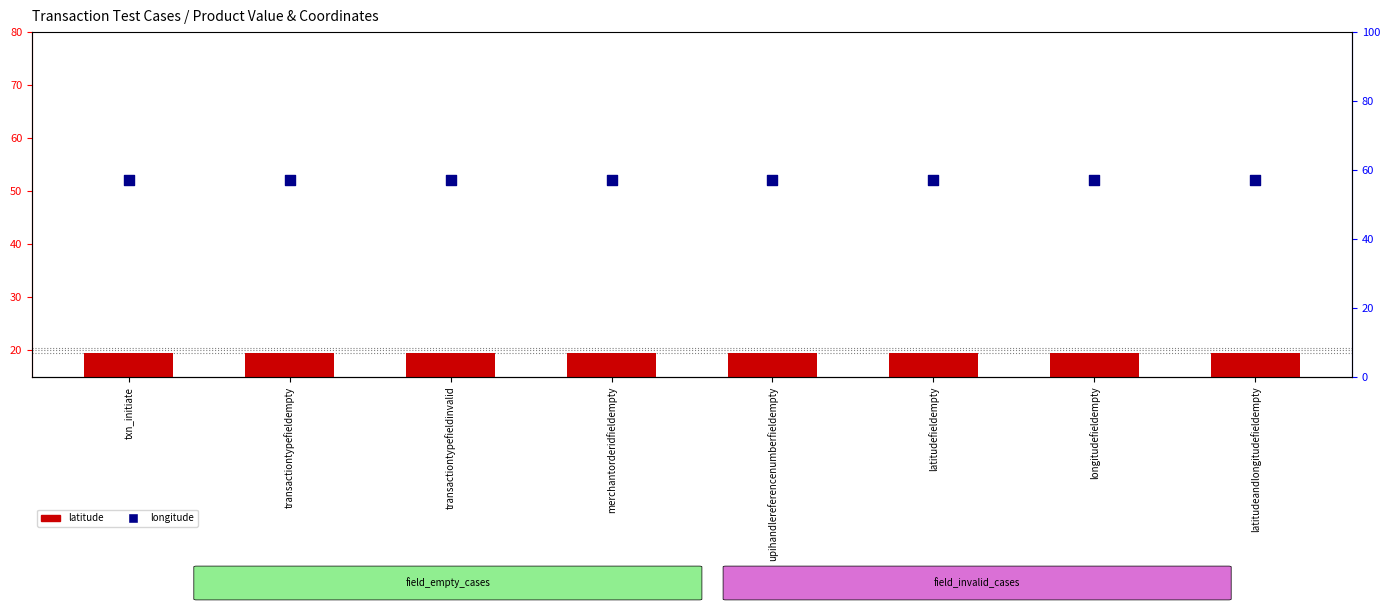

Is the value of latitude at latitudeandlongitudefieldempty greater than the value of longitude at latitudefieldempty?

No